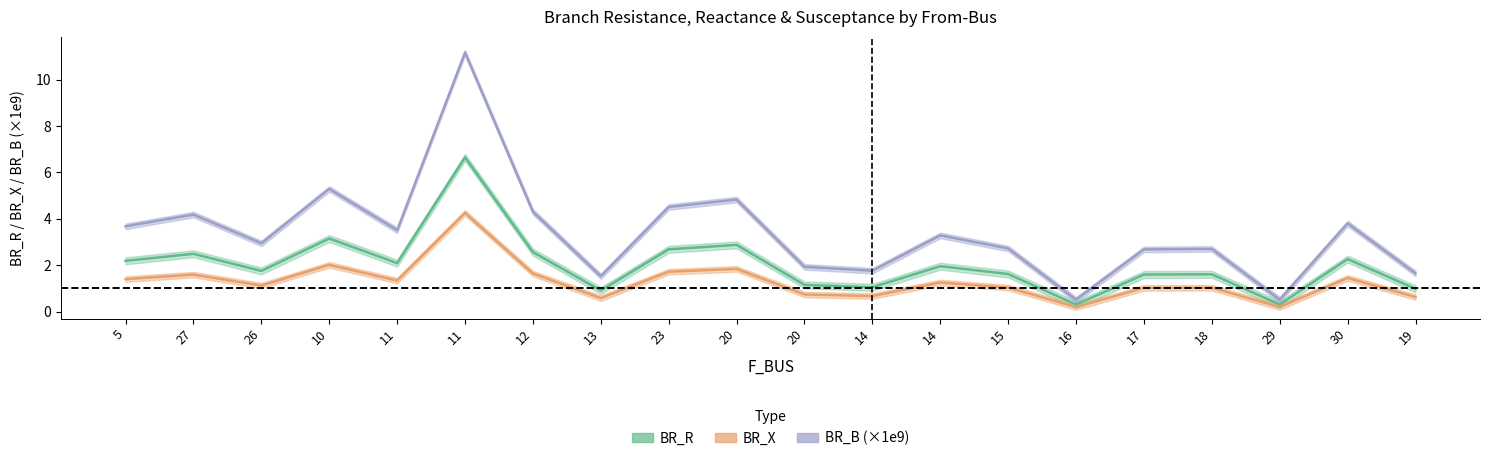

Does the chart have visible grid lines?

No